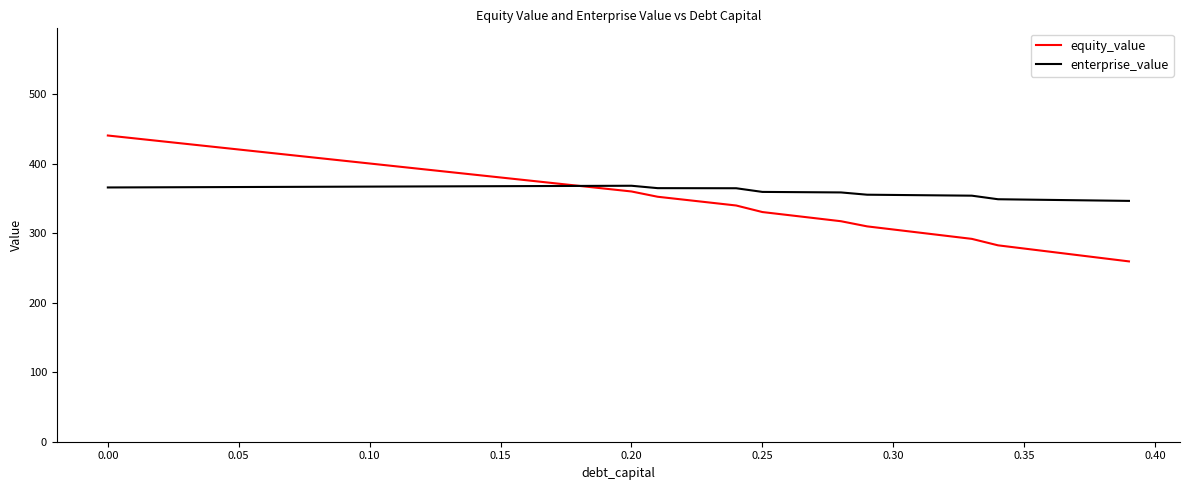

What is the minimum value shown in the chart?

259.6